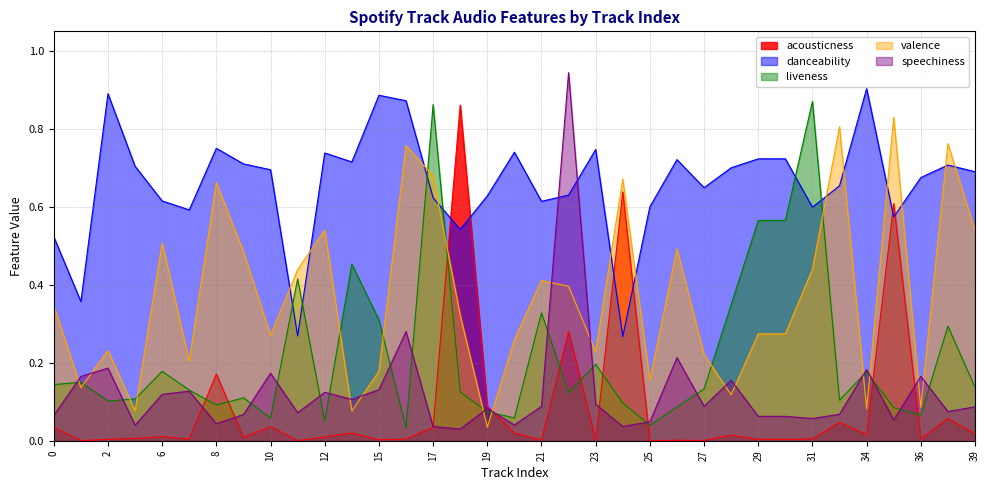

Rank the series at 26 from highest to lowest value.

danceability, valence, speechiness, liveness, acousticness